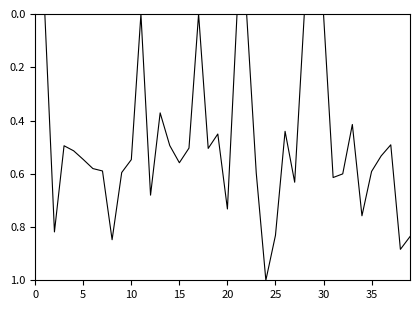

What is the difference between the maximum and minimum values?

1.0